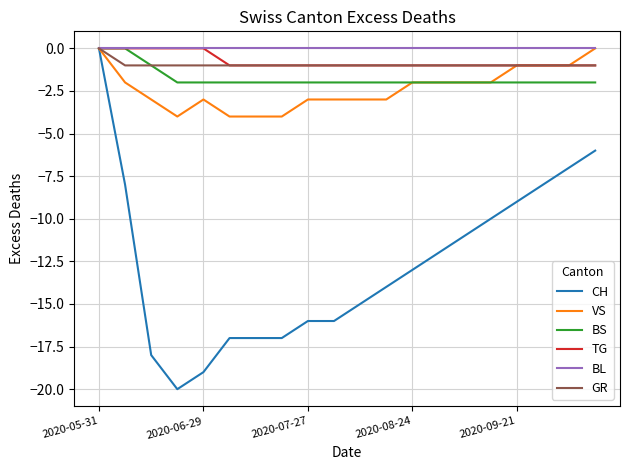

What is the smallest value displayed?

-20